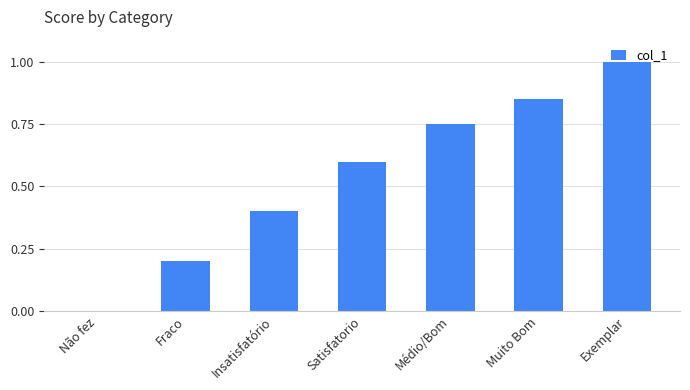

Which has a higher value, Médio/Bom or Exemplar?

Exemplar